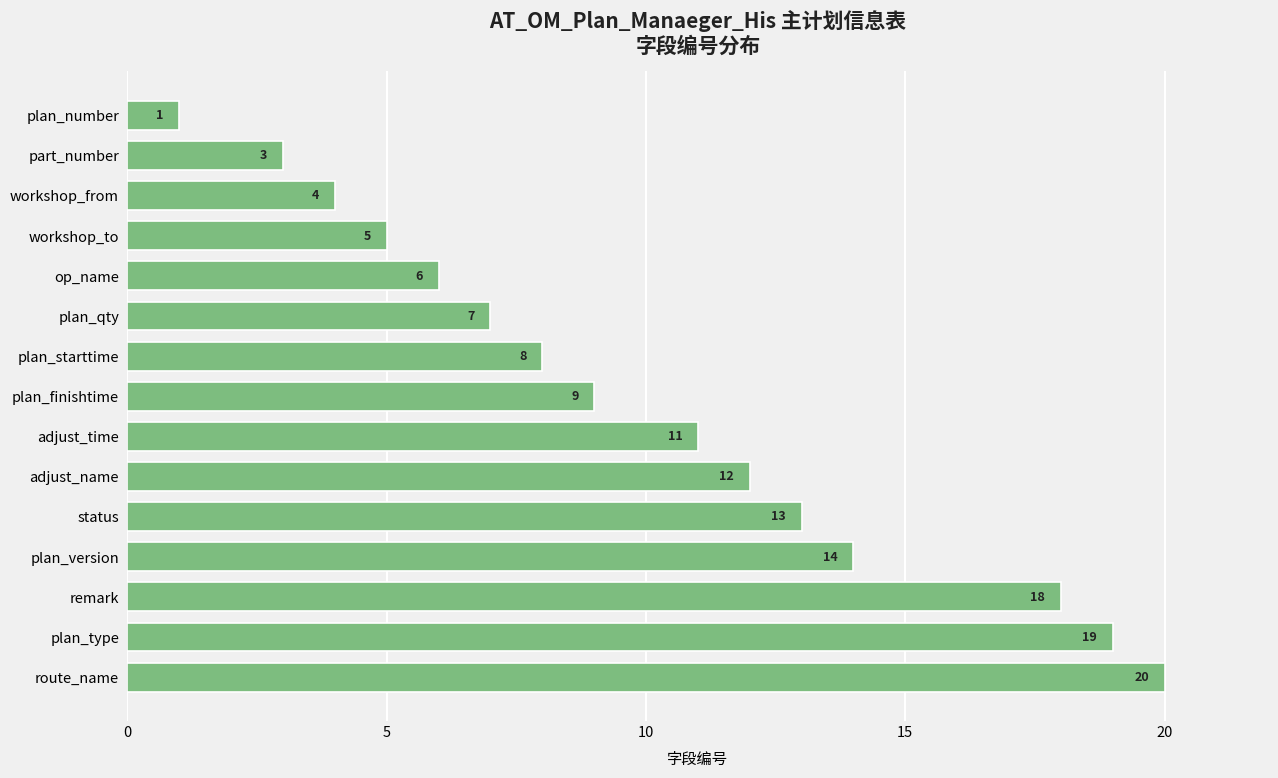

Rank the categories by value from highest to lowest.

route_name, plan_type, remark, plan_version, status, adjust_name, adjust_time, plan_finishtime, plan_starttime, plan_qty, op_name, workshop_to, workshop_from, part_number, plan_number